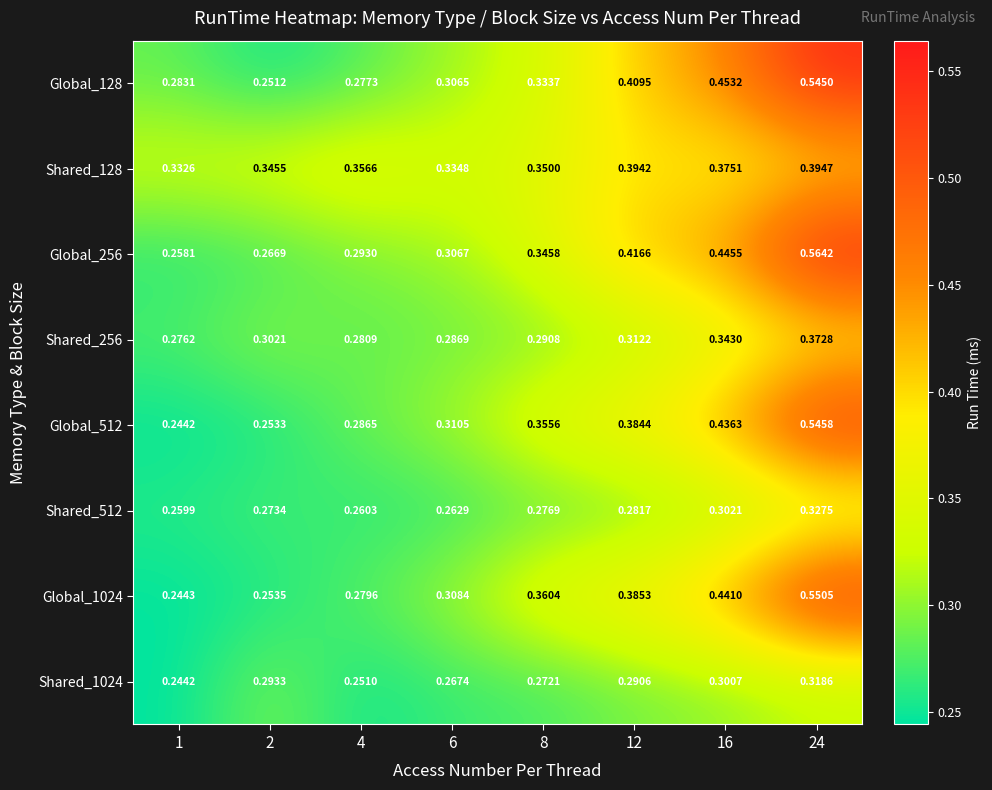

Is the value of Shared_256 at 2 greater than the value of Shared_128 at 16?

No